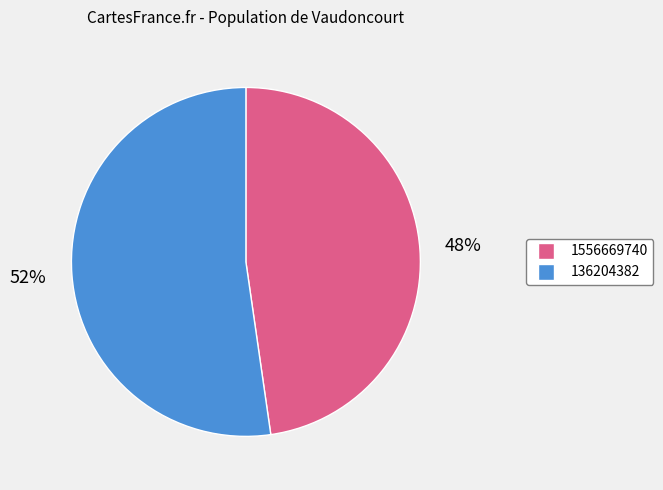

What is the ratio of the value at 136204382 to the value at 1556669740?

1.1